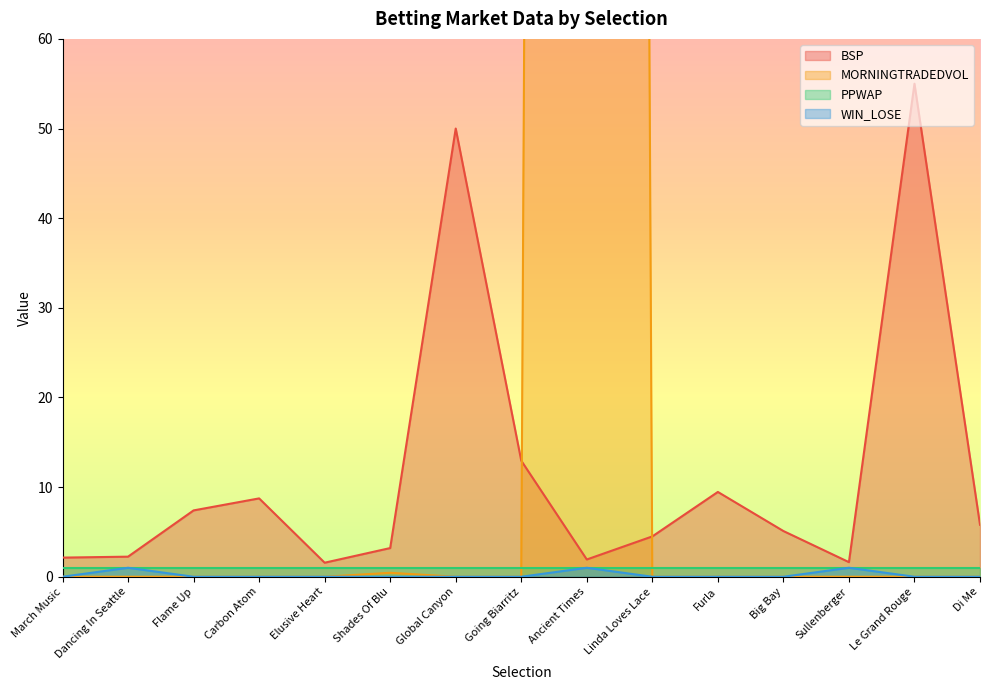

The BSP series shows 1.9 at Ancient Times. True or false?

True